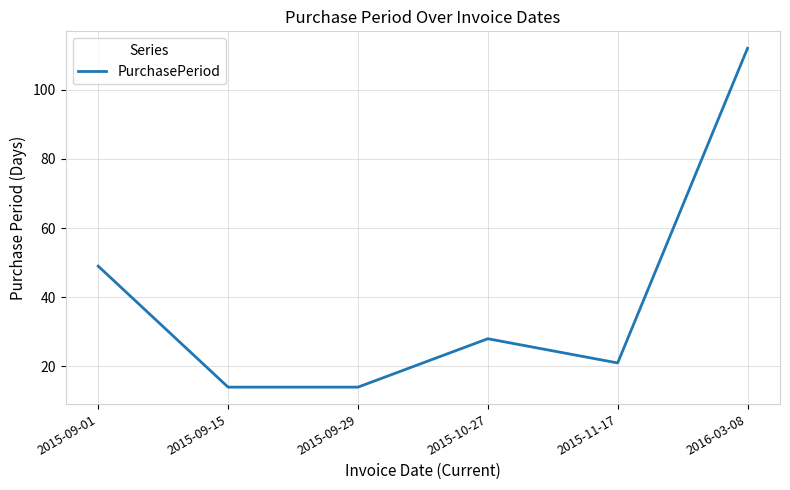

What is the difference between the maximum and minimum values?

98